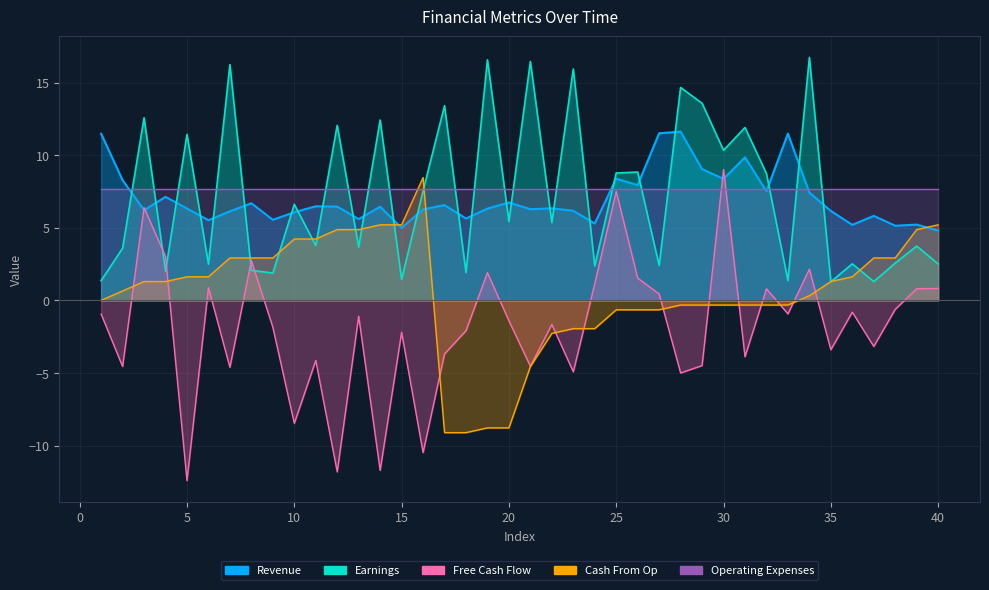

Where do Revenue and Earnings first cross each other?

2 and 3